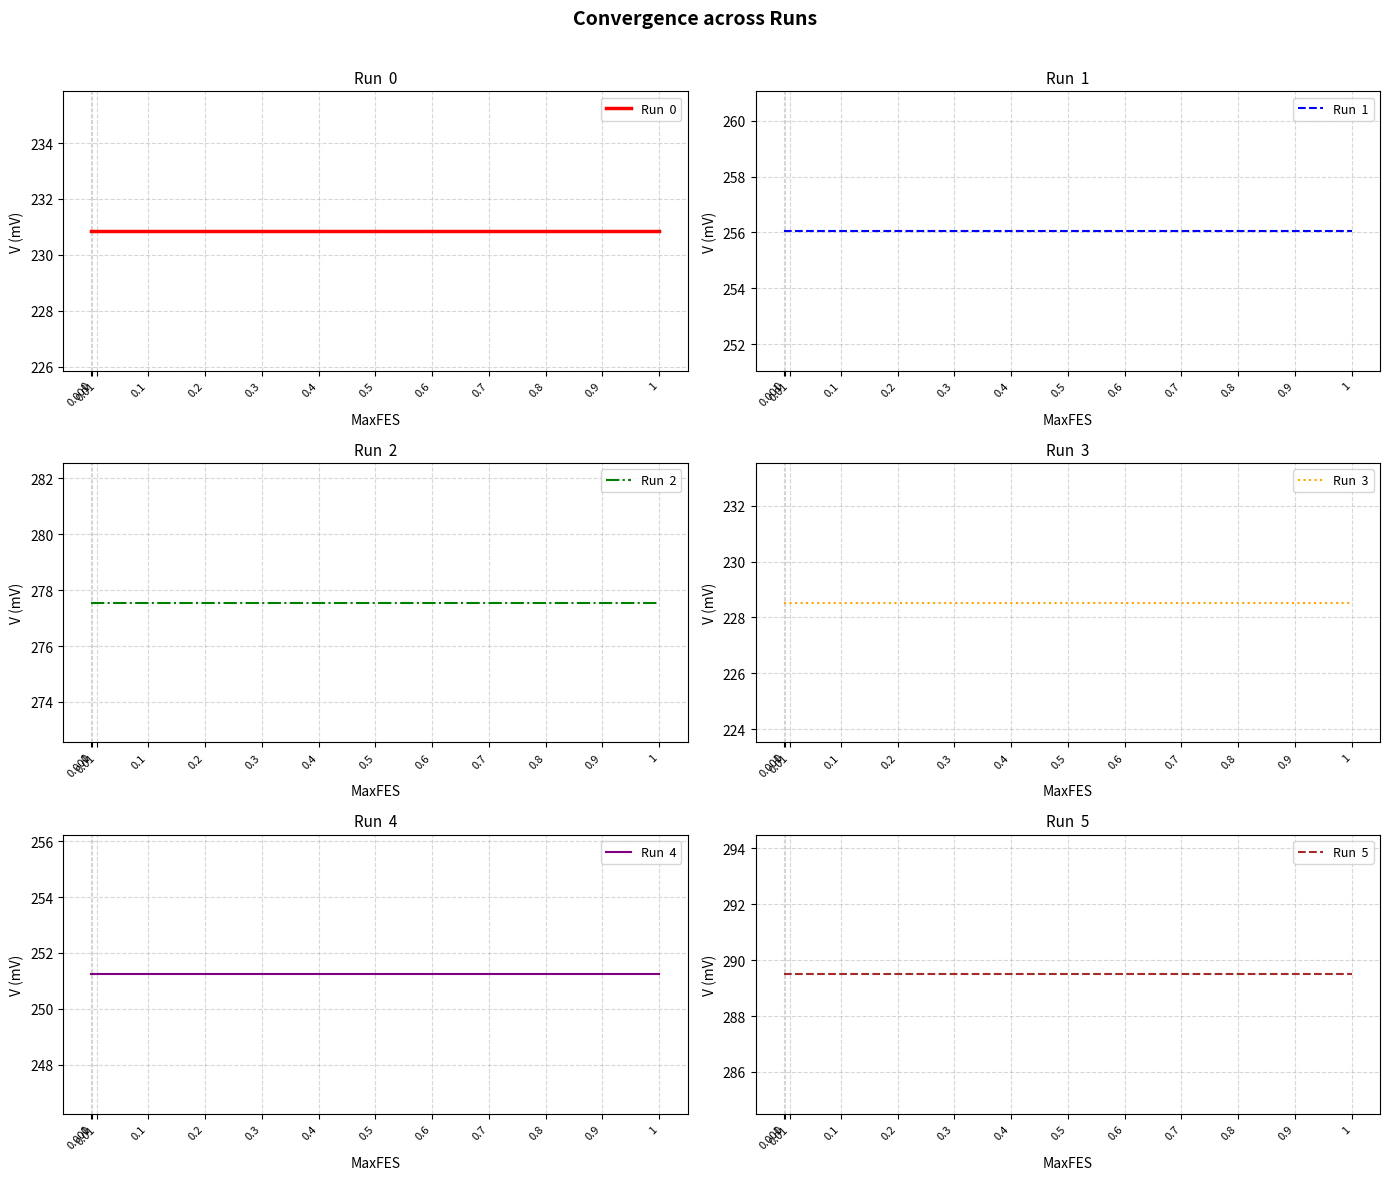

True or false: Run  2 and Run  4 intersect in this chart.

False